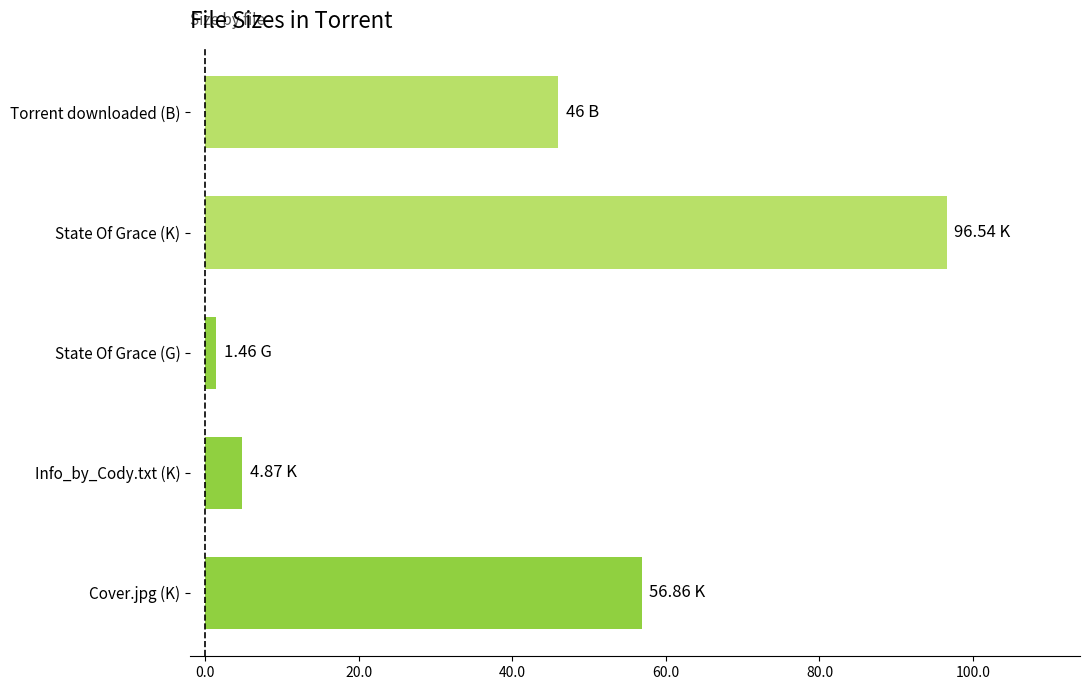

List the labels in order of value, smallest first.

State Of Grace (G), Info_by_Cody.txt (K), Torrent downloaded (B), Cover.jpg (K), State Of Grace (K)